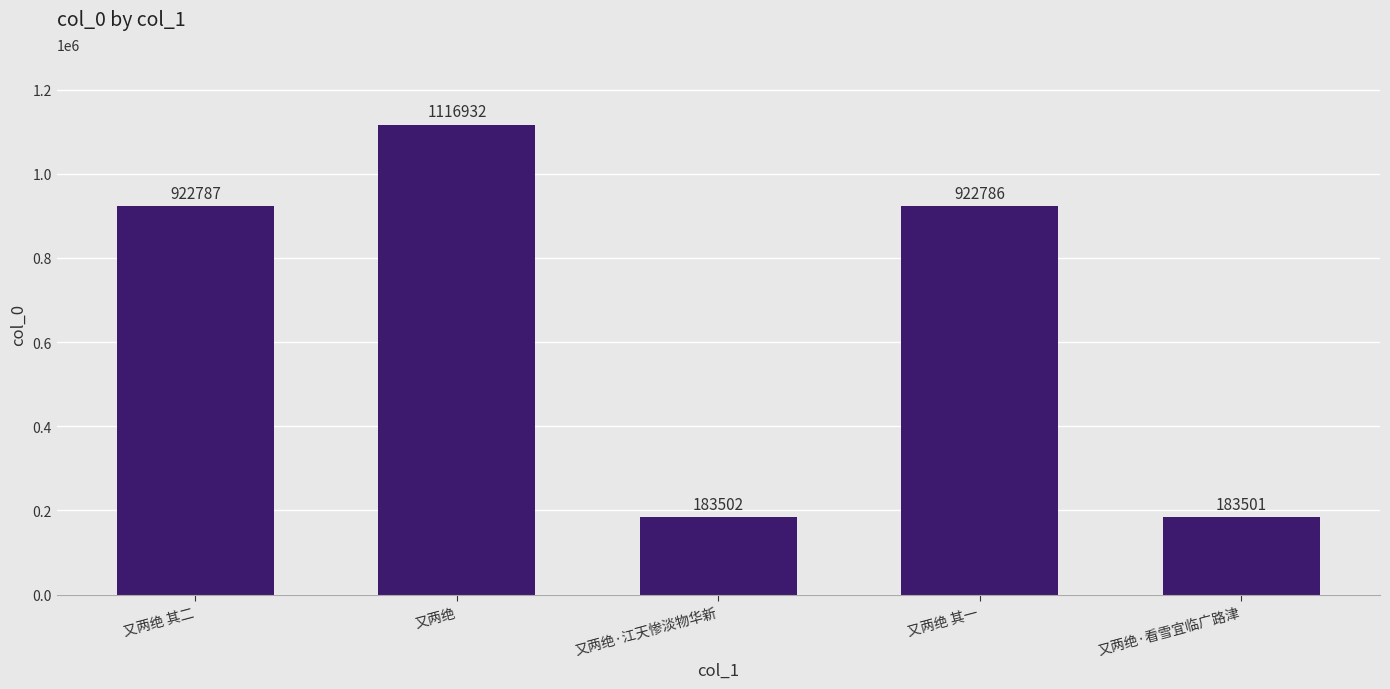

List the labels in order of value, largest first.

又两绝, 又两绝 其二, 又两绝 其一, 又两绝·江天惨淡物华新, 又两绝·看雪宜临广路津